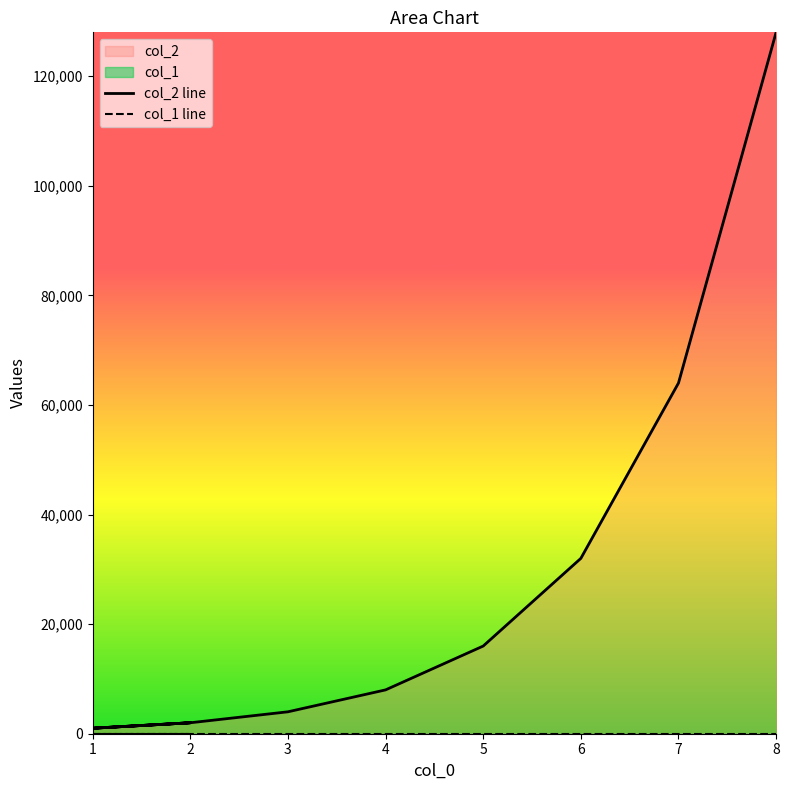

Approximately how many times larger is the value at 8 compared to 6?

4.0